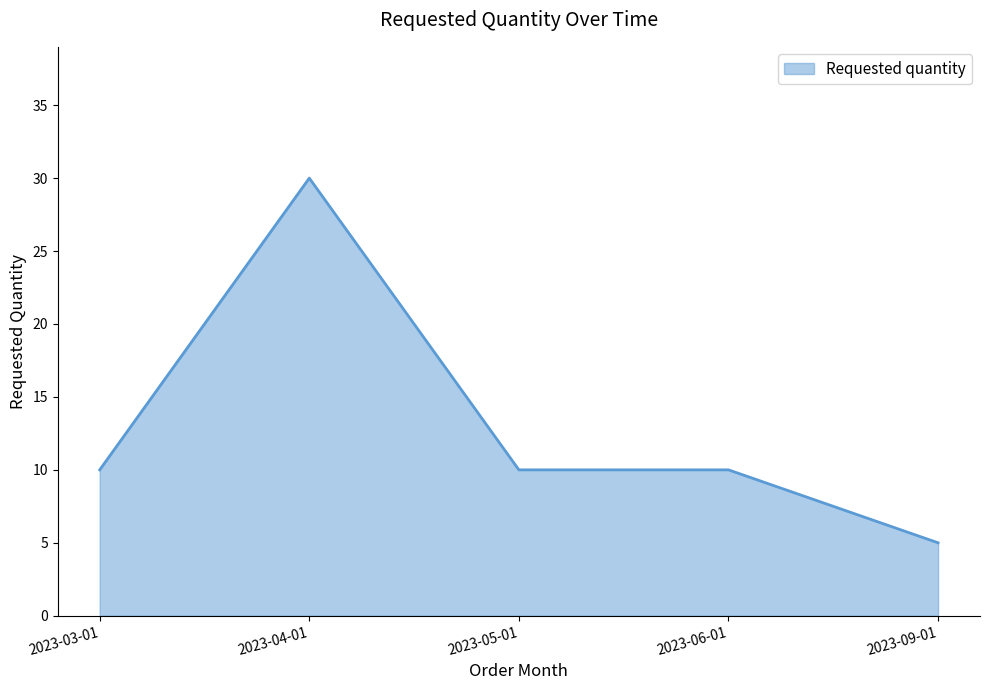

What is the change in value from 2023-04-01 to 2023-06-01?

-20